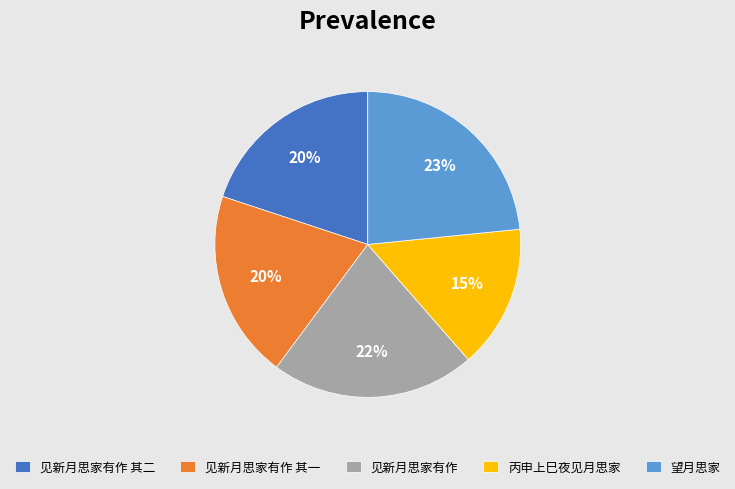

Do 见新月思家有作 其一 and 丙申上巳夜见月思家 together represent more than half of the pie?

No